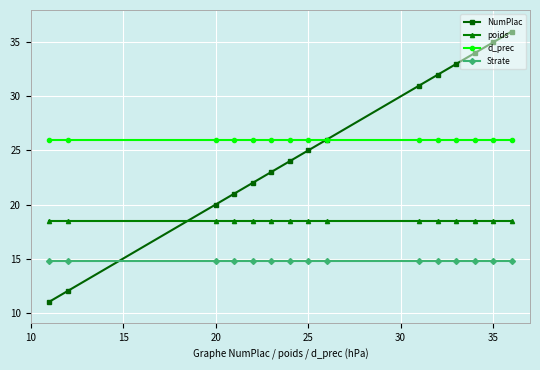

Reading left to right, extract all data points from this chart.

NumPlac: 11.0	12.0	20.0	21.0	22.0	23.0	24.0	25.0	26.0	31.0	32.0	33.0	34.0	35.0	36.0
poids: 18.5	18.5	18.5	18.5	18.5	18.5	18.5	18.5	18.5	18.5	18.5	18.5	18.5	18.5	18.5
d_prec: 26.0	26.0	26.0	26.0	26.0	26.0	26.0	26.0	26.0	26.0	26.0	26.0	26.0	26.0	26.0
Strate: 14.8	14.8	14.8	14.8	14.8	14.8	14.8	14.8	14.8	14.8	14.8	14.8	14.8	14.8	14.8